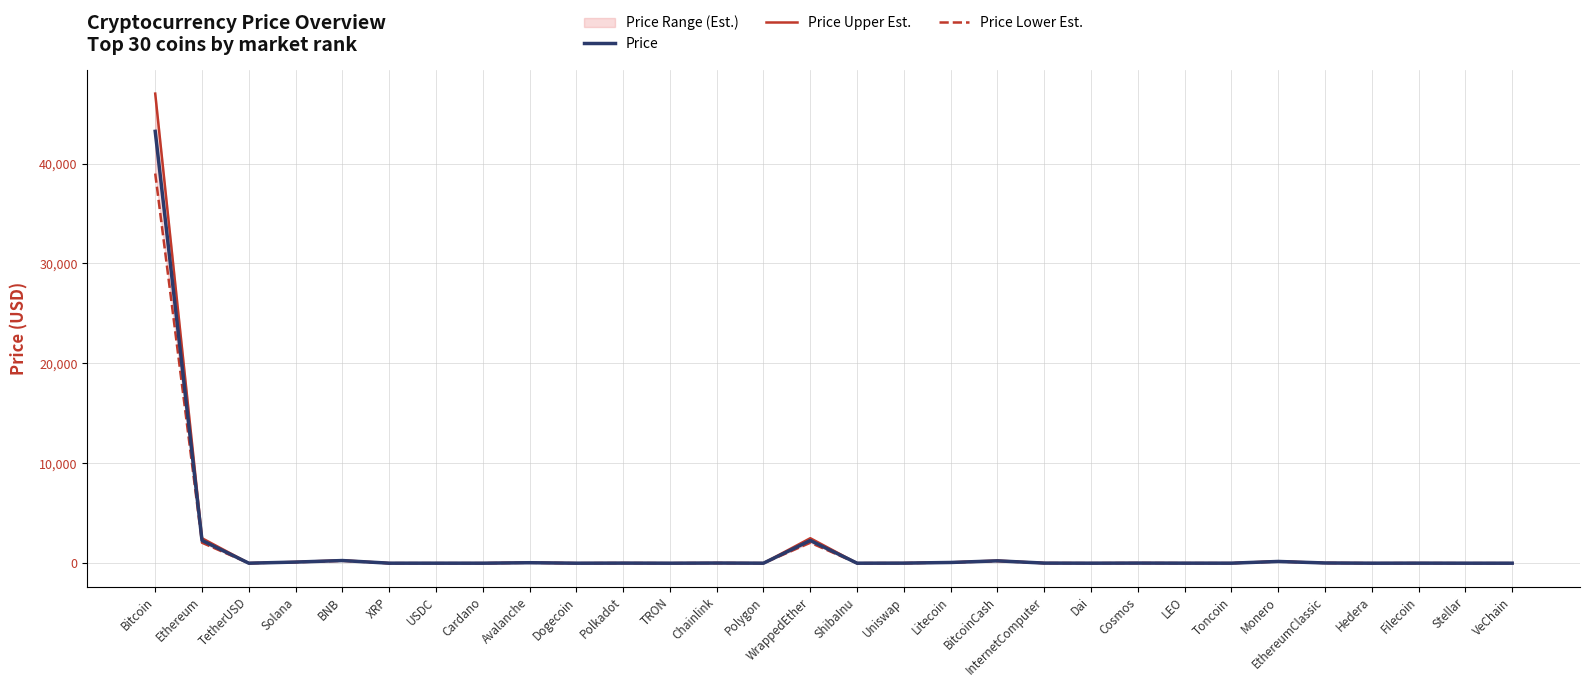

Where is the first local maximum for Price Upper Est.?

BNB